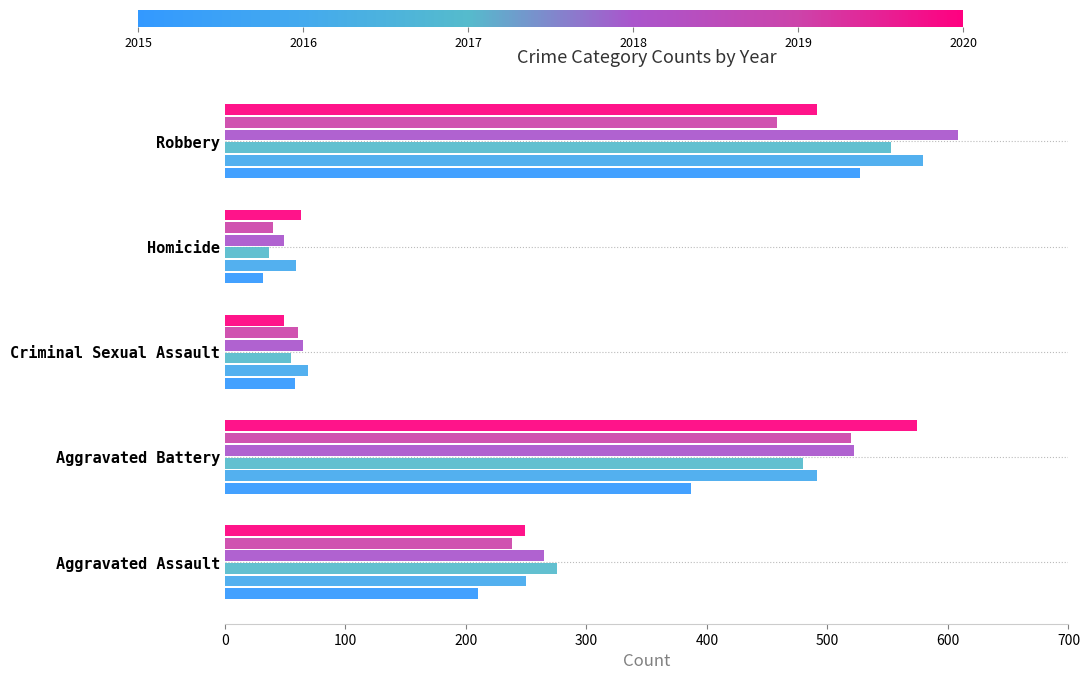

How many series are shown in this chart?

6